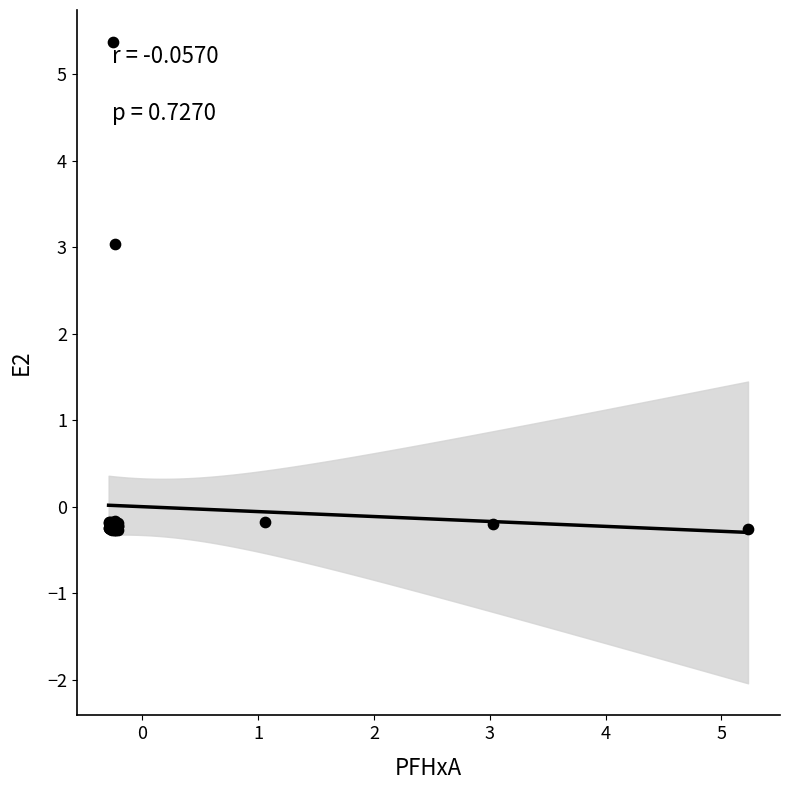

What Y value in the scatter plot is closest to 2?

3.0